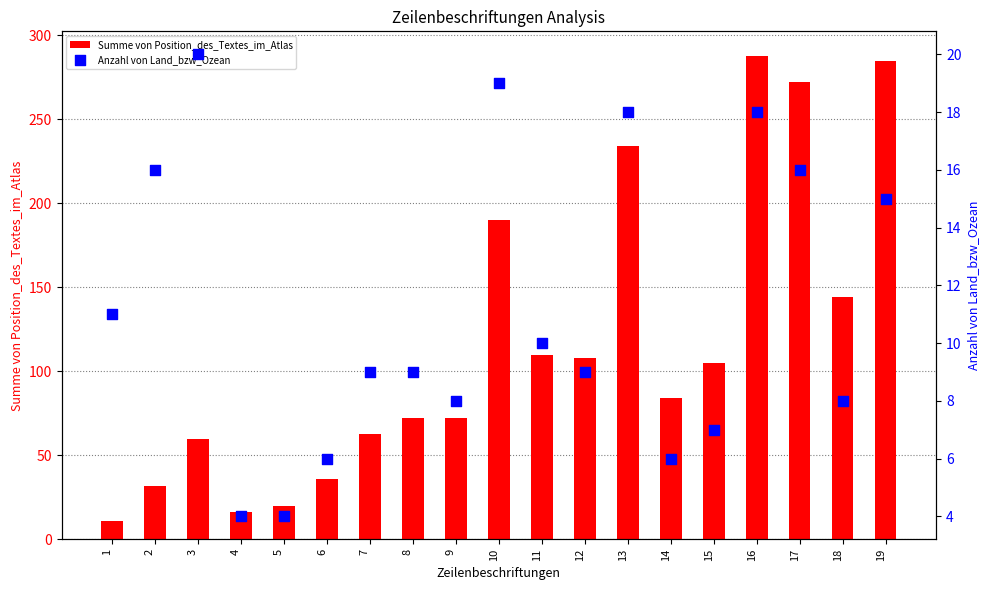

Which series has the largest Y range (max minus min)?

Summe von Position_des_Textes_im_Atlas